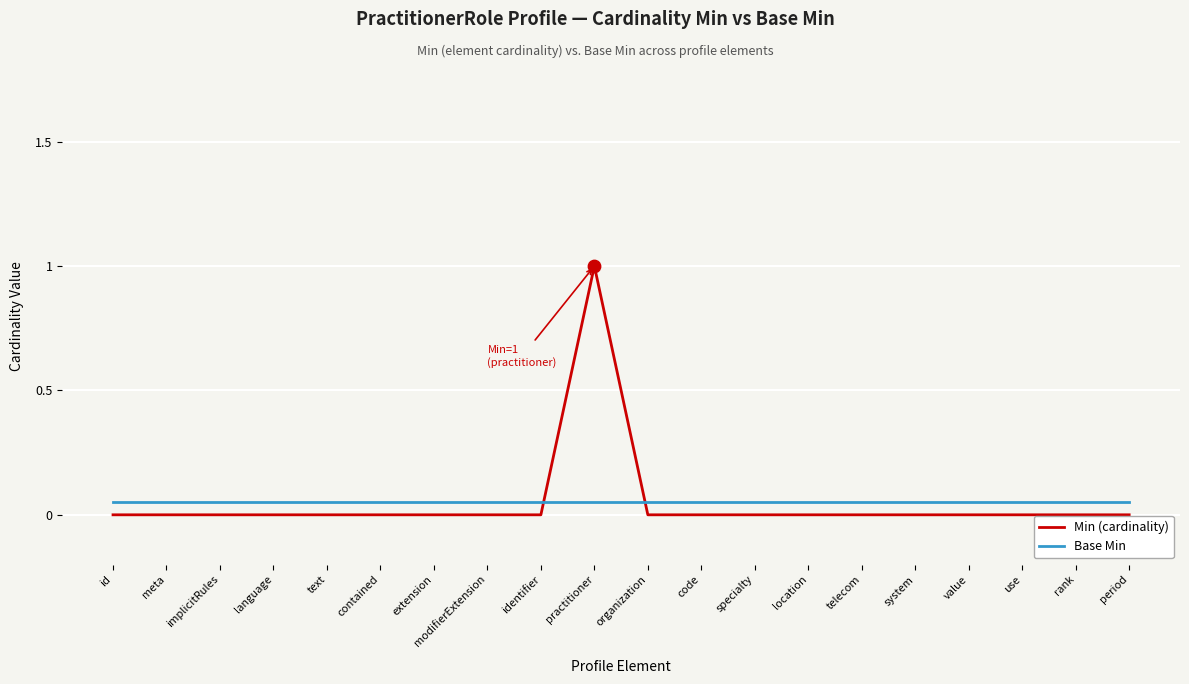

Which series has the largest total across all categories?

Min (cardinality)